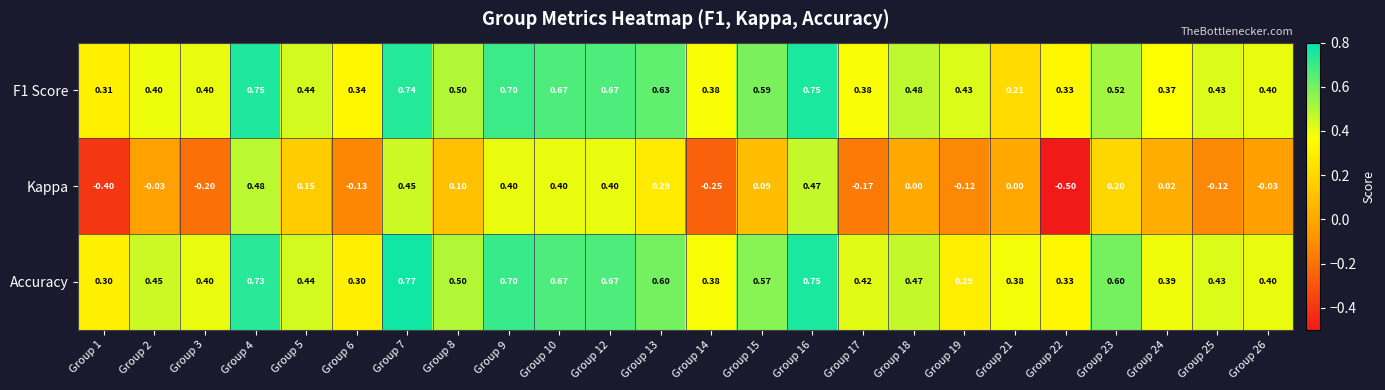

Is the value of Kappa at Group 14 greater than the value of Accuracy at Group 17?

No